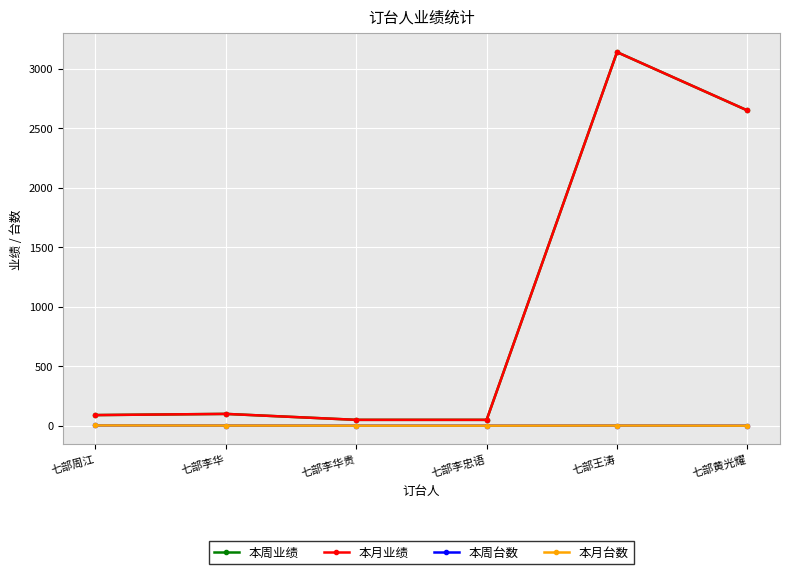

Is it true that 本周业绩 equals 50 at 七部李华贵?

True